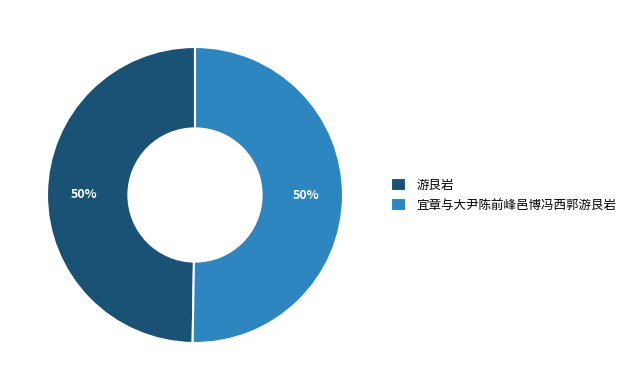

To the nearest percent, what portion does 宜章与大尹陈前峰邑博冯西郭游艮岩 represent?

50%